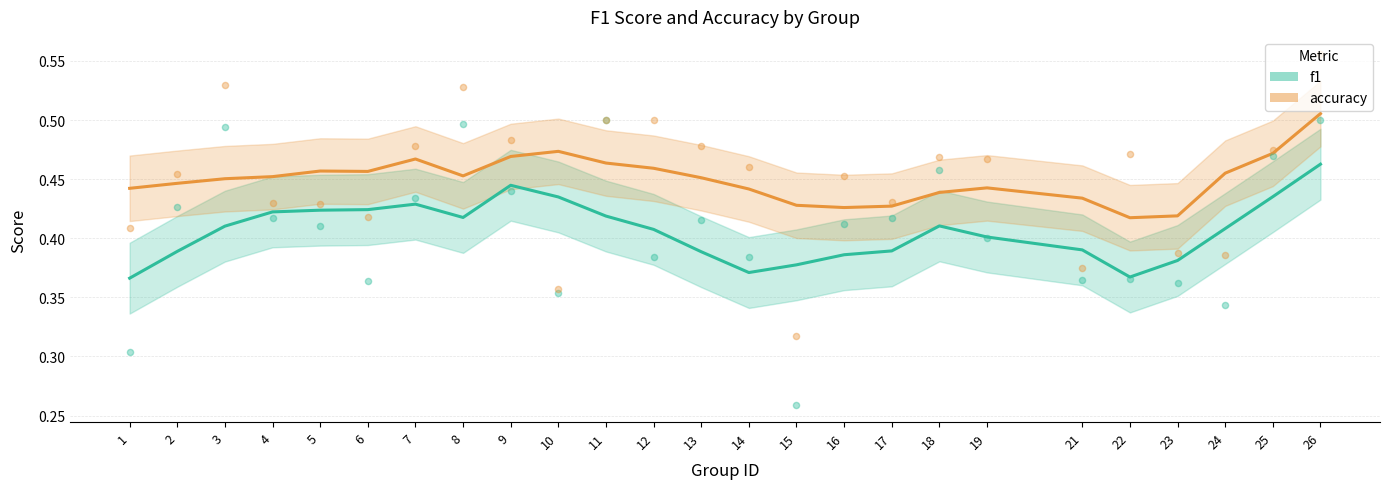

Is the value of f1 at 12 greater than the value of accuracy at 13?

No